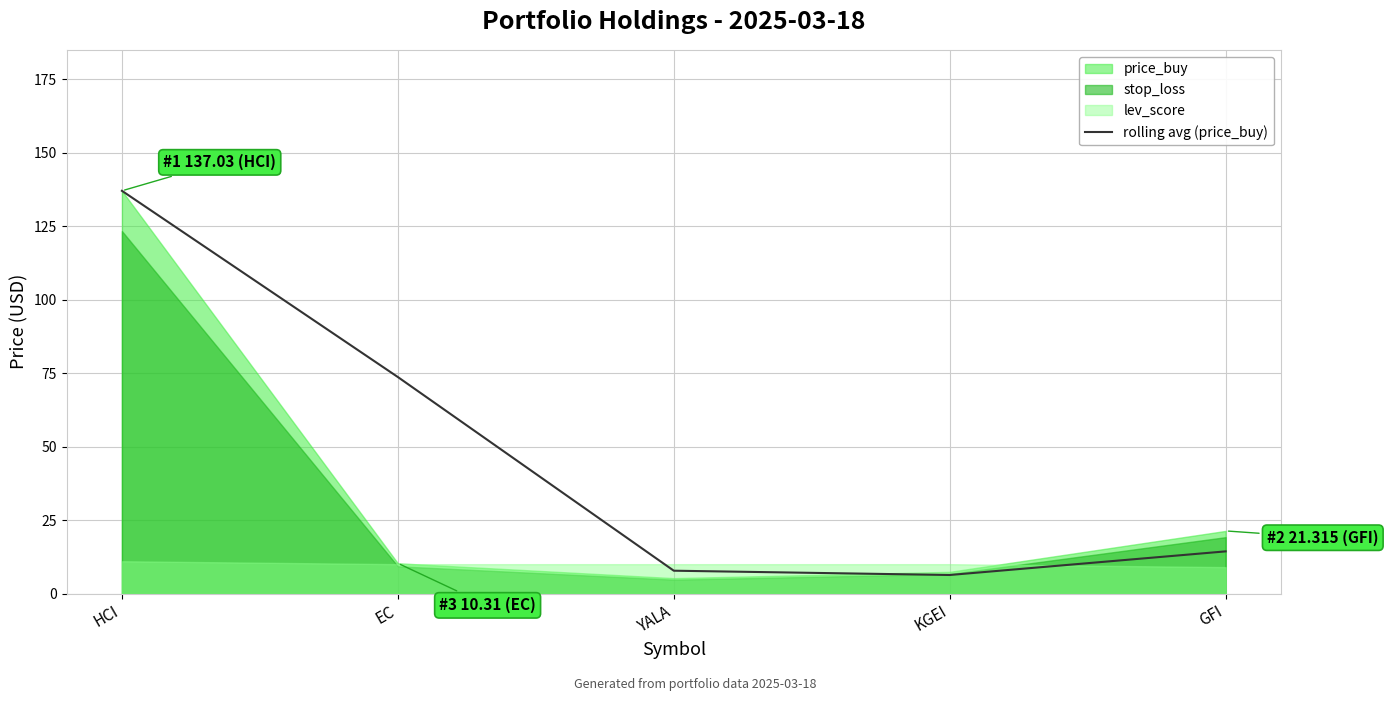

What is the difference between the second highest and minimum values?

67.4